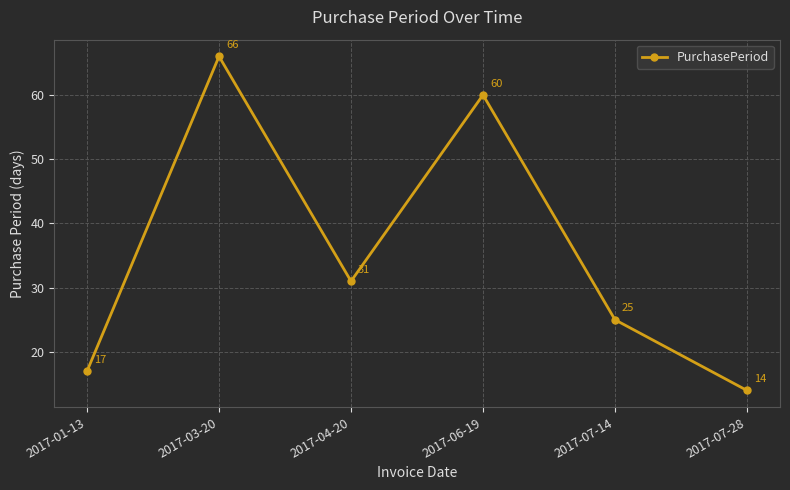

How many categories are shown in the chart?

6